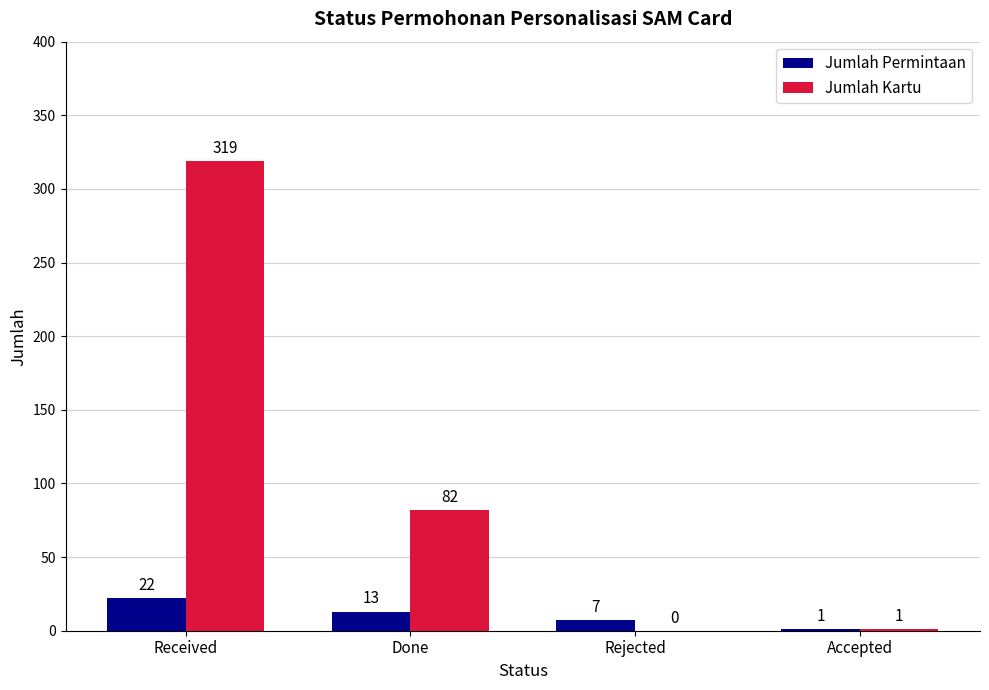

What is the sum of all Jumlah Permintaan values?

43